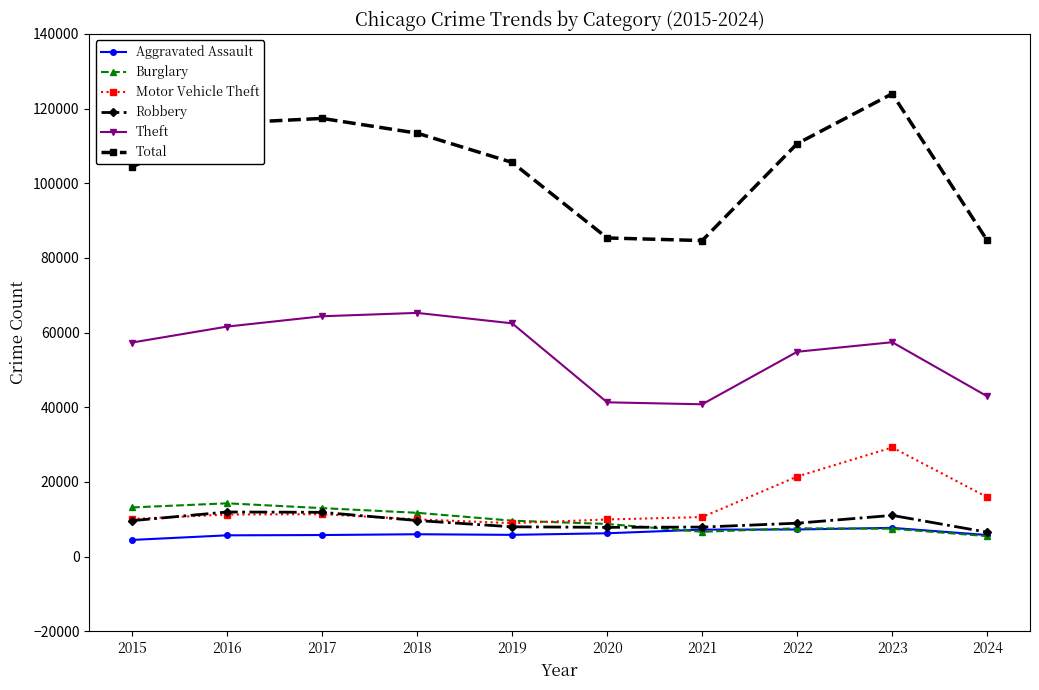

What is the lowest value of the Total series?

84661